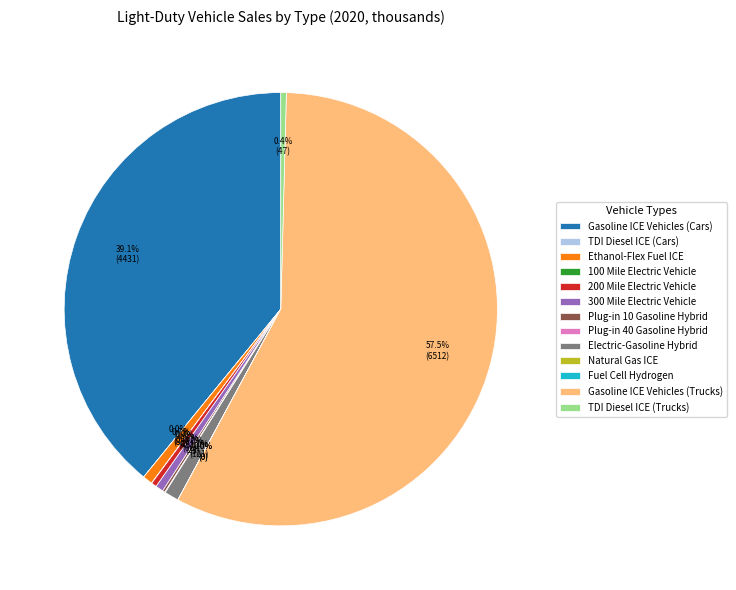

Which slice is the largest?

Gasoline ICE Vehicles (Trucks)